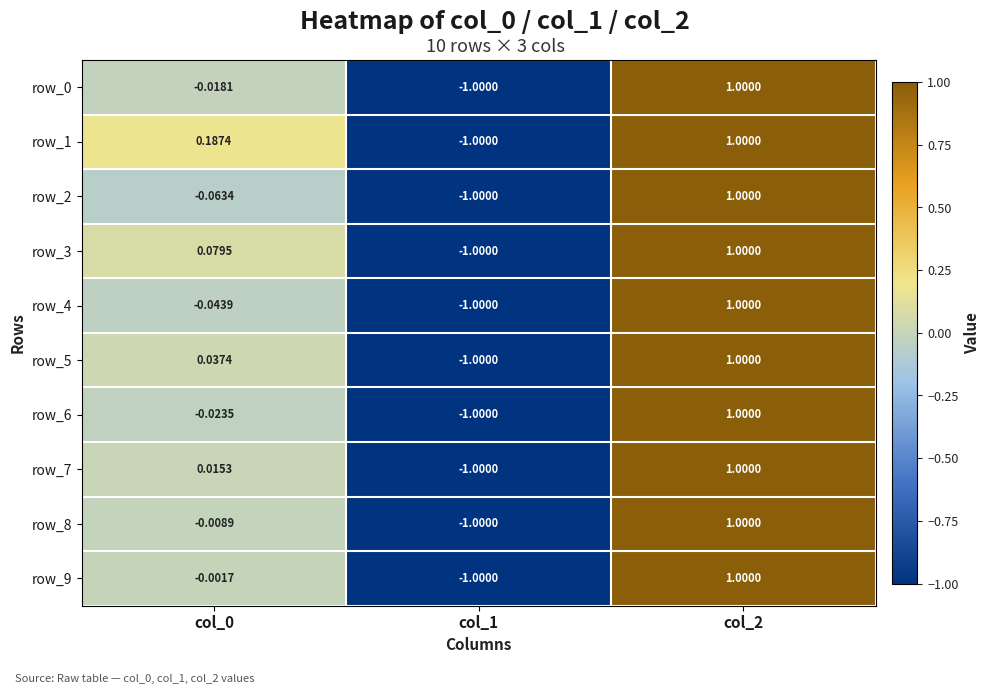

Is the value of row_2 at col_2 greater than the value of row_1 at col_1?

Yes